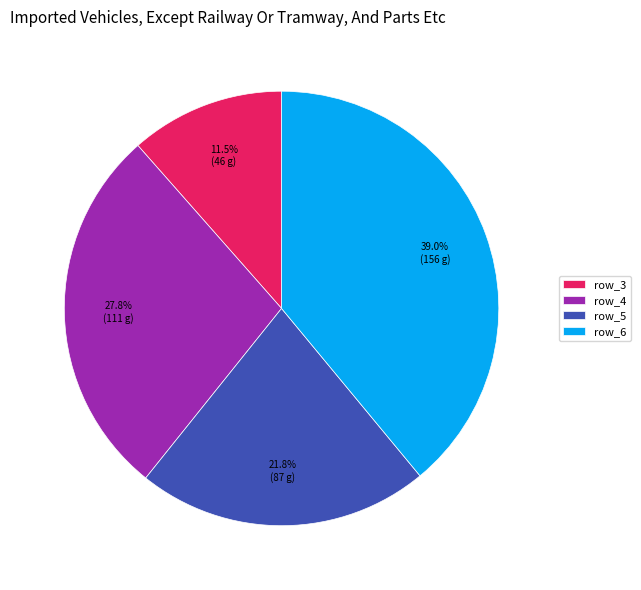

Do row_5 and row_6 together represent more than half of the pie?

Yes